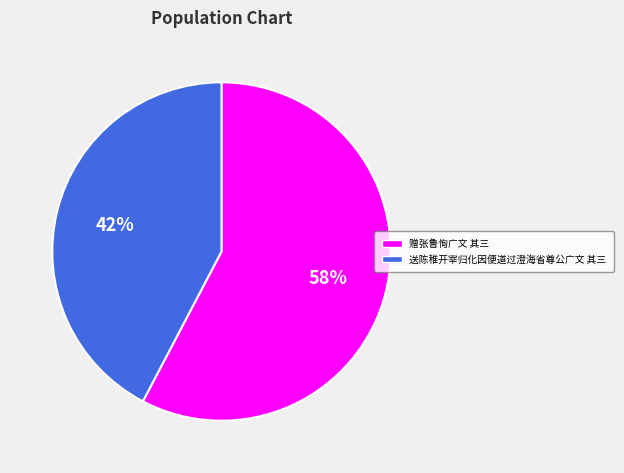

Which category has the smallest portion of the pie?

送陈稚开宰归化因便道过澄海省尊公广文 其三